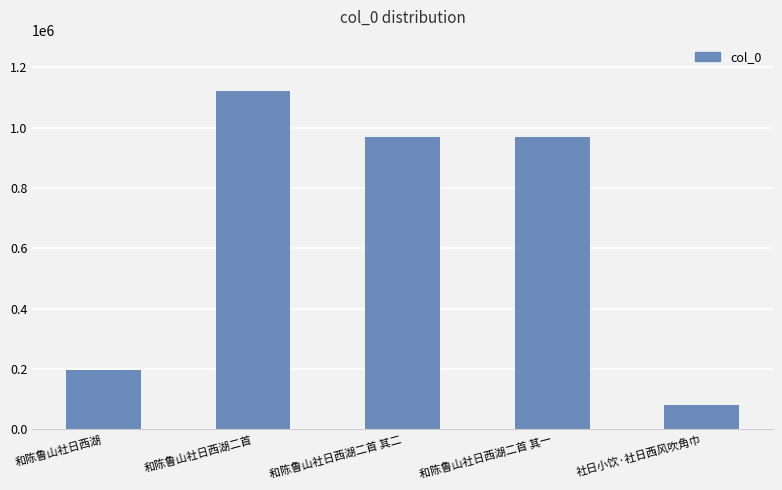

The value at 和陈鲁山社日西湖二首 is 1123421. True or false?

True